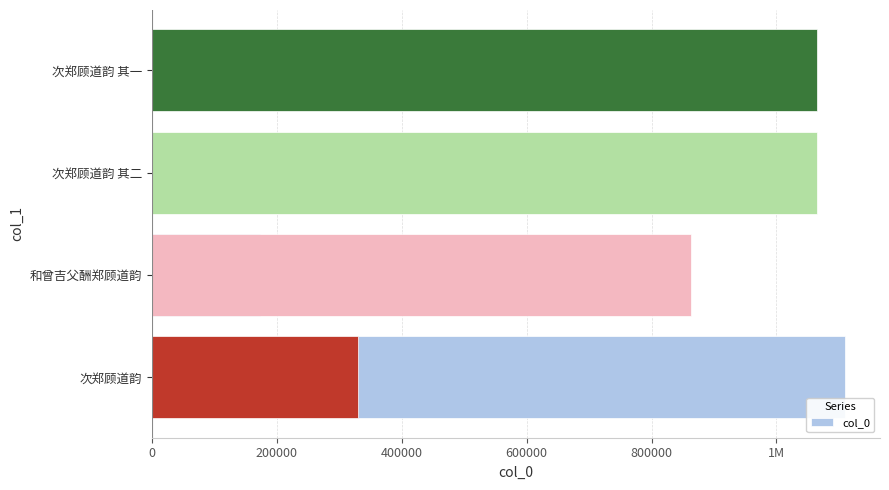

Reading right to left, list all the values displayed in this chart.

329876	862632	1065457	1065458	173128	1110228